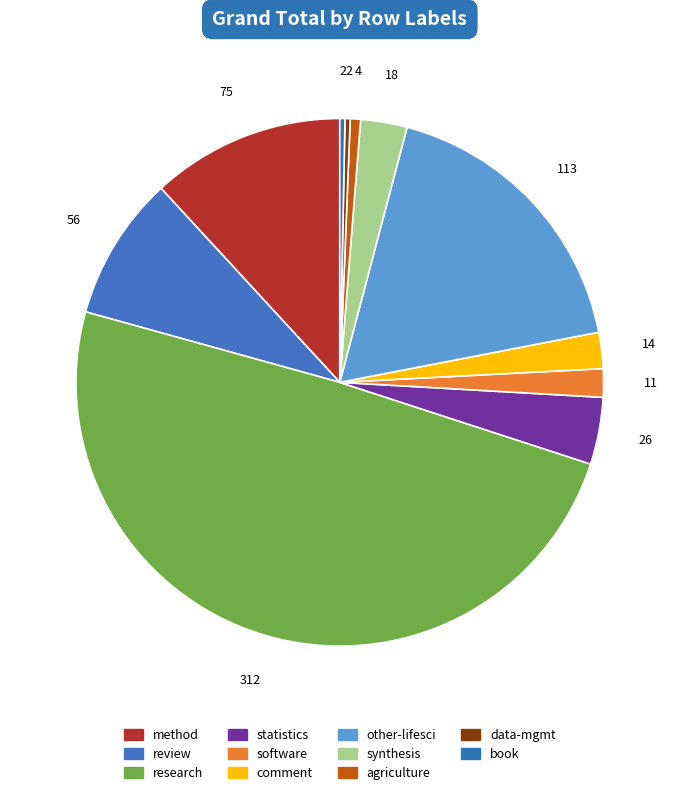

Rank the categories by value from highest to lowest.

research, other-lifesci, method, review, statistics, synthesis, comment, software, agriculture, data-mgmt, book